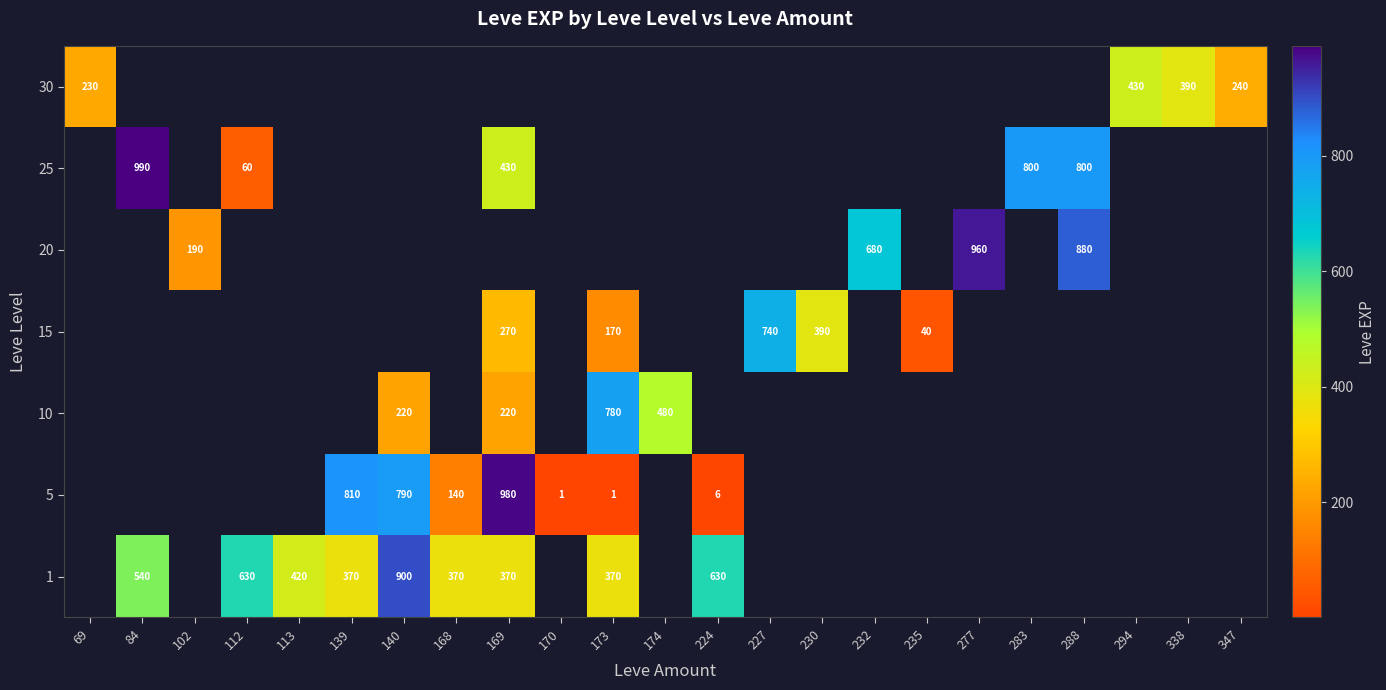

How many categories are shown in the chart?

23